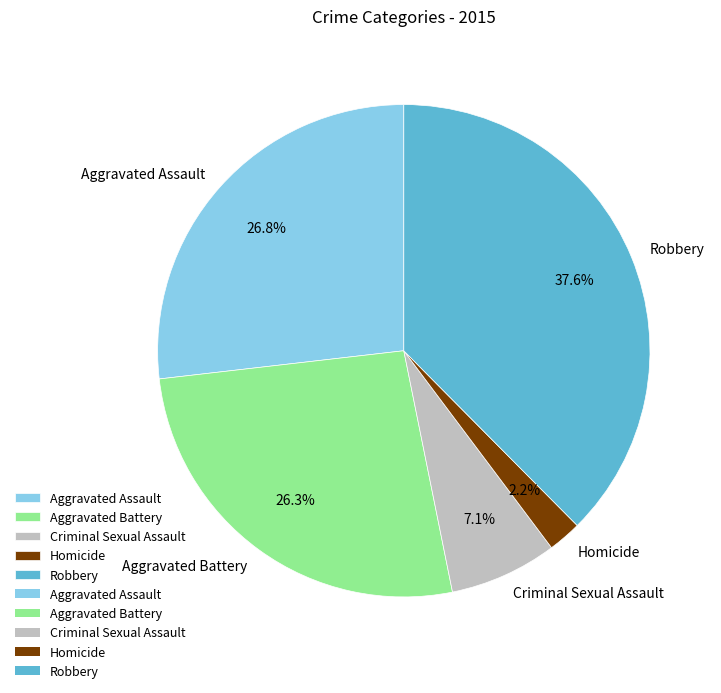

To the nearest percent, what is the average slice percentage?

20%